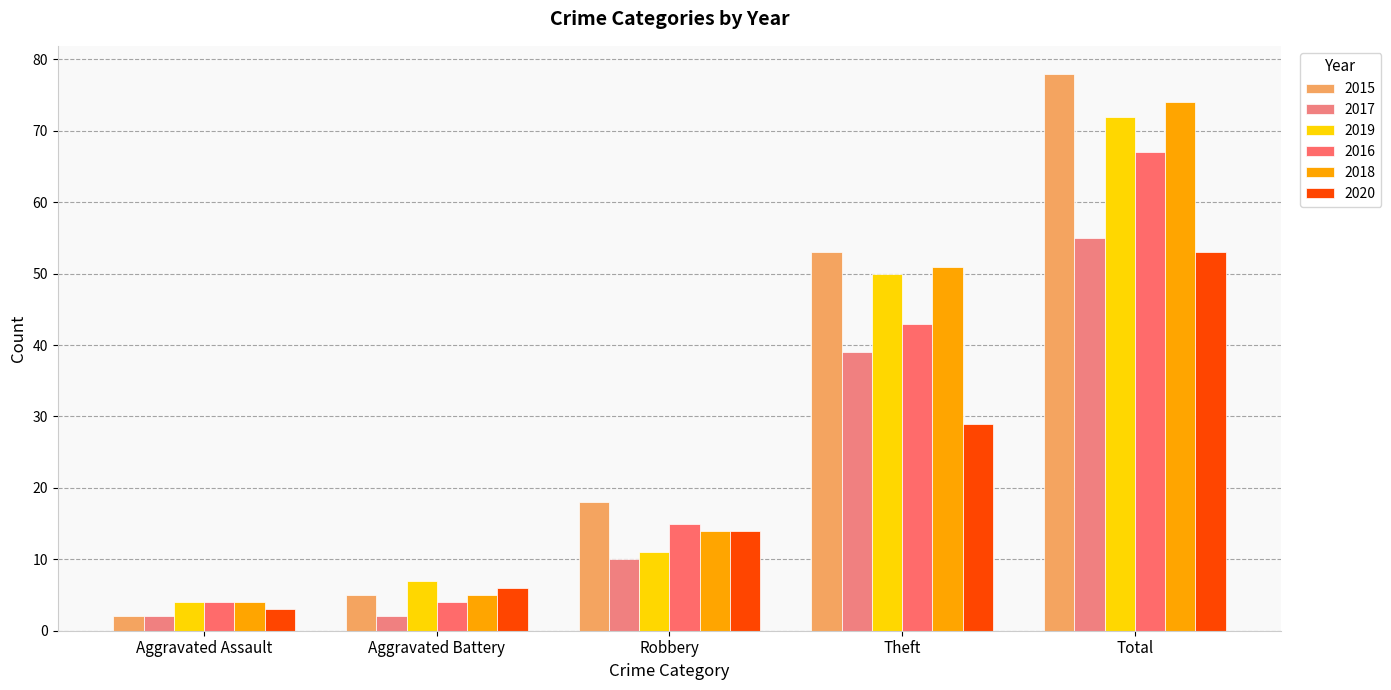

What is the maximum value shown in the chart?

78